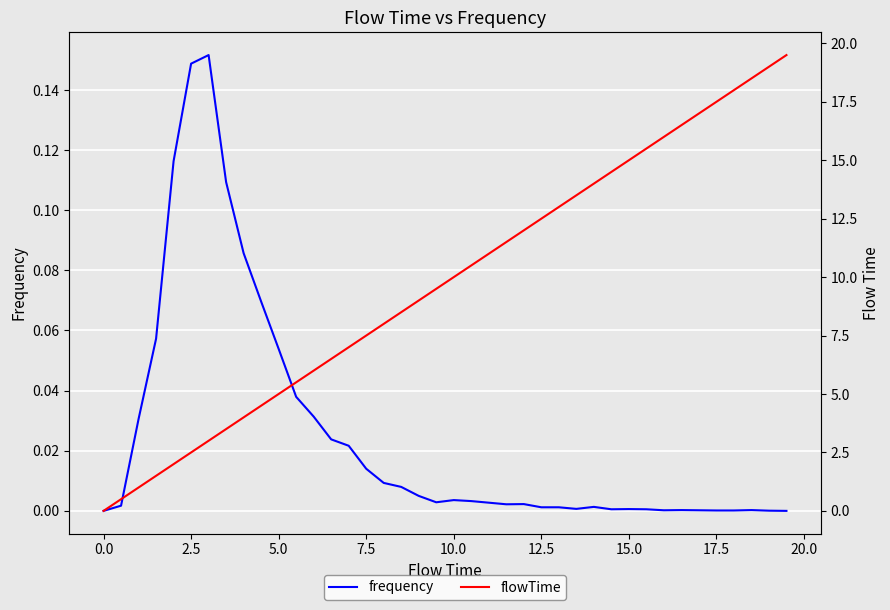

True or false: flowTime and frequency intersect in this chart.

False